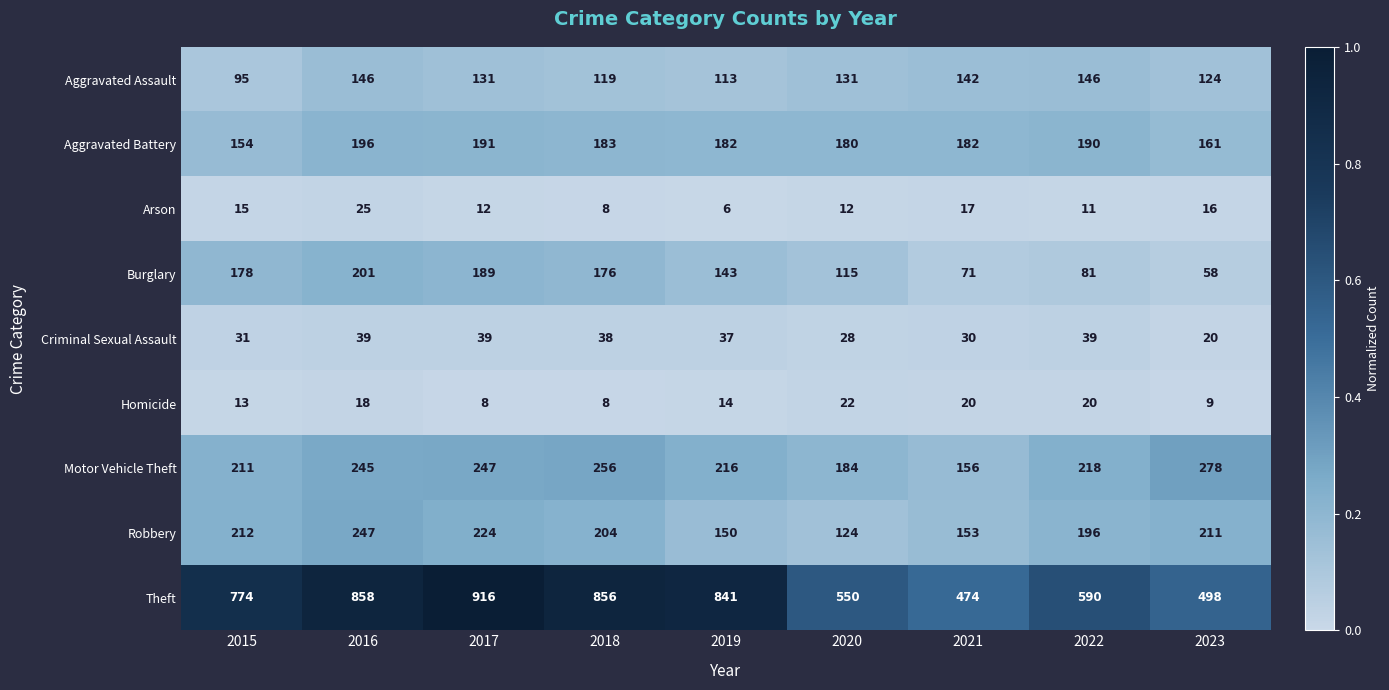

List the series in order of their peak value, lowest first.

Homicide, Arson, Criminal Sexual Assault, Aggravated Assault, Aggravated Battery, Burglary, Robbery, Motor Vehicle Theft, Theft